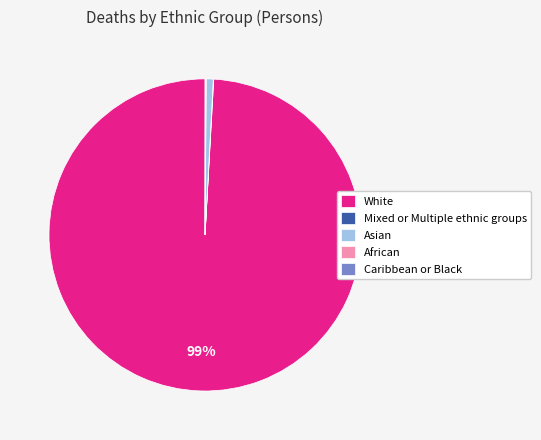

Does any single category account for the majority?

Yes